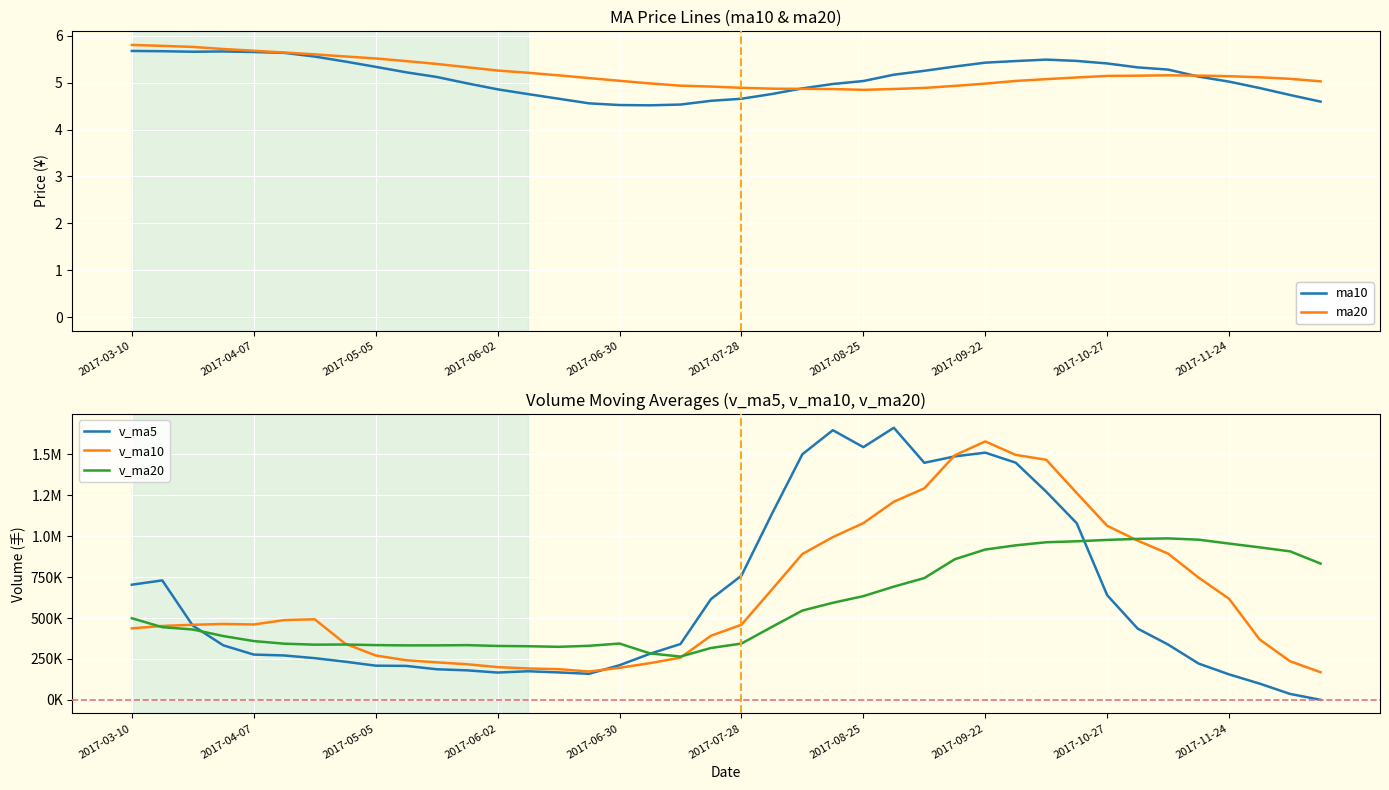

What are all the series names shown in the legend?

ma10, ma20, v_ma5, v_ma10, v_ma20